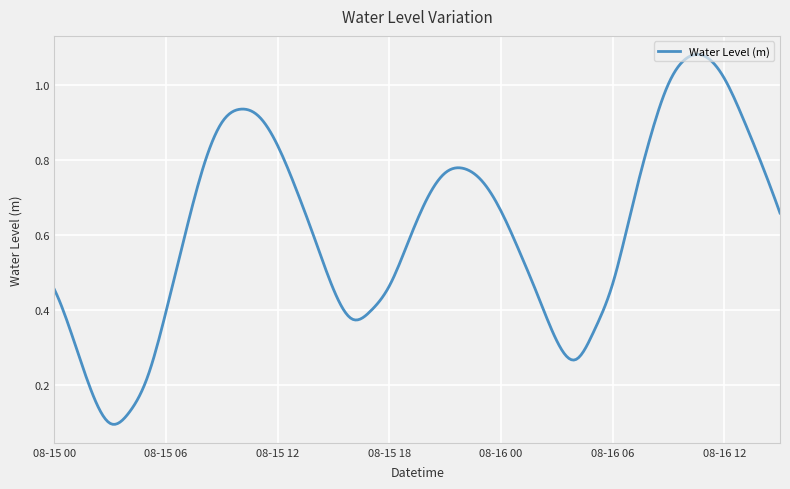

Does the chart have visible grid lines?

Yes